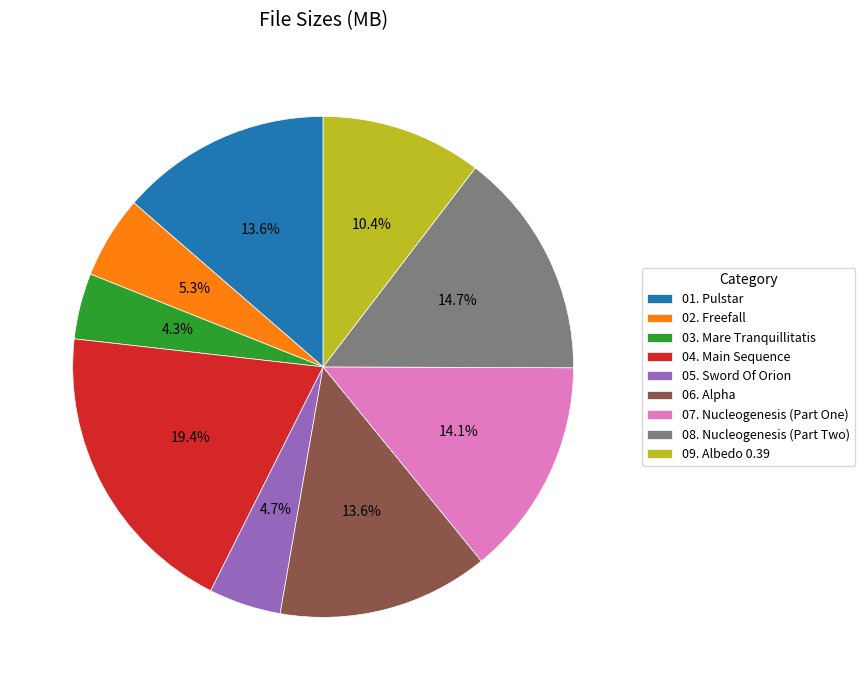

Which has a higher value, 09. Albedo 0.39 or 05. Sword Of Orion?

09. Albedo 0.39